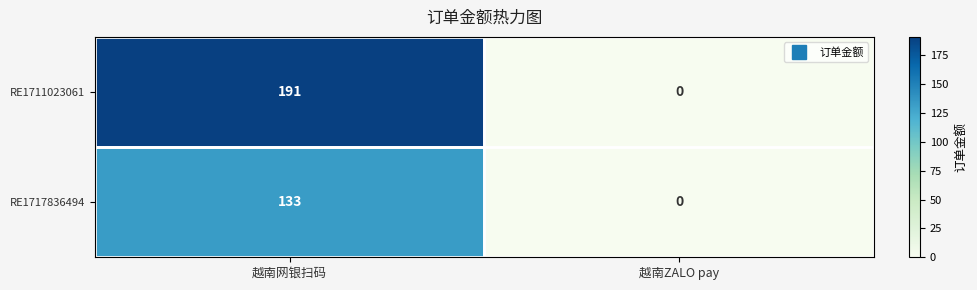

List the series in order of their peak value, lowest first.

RE1717836494, RE1711023061